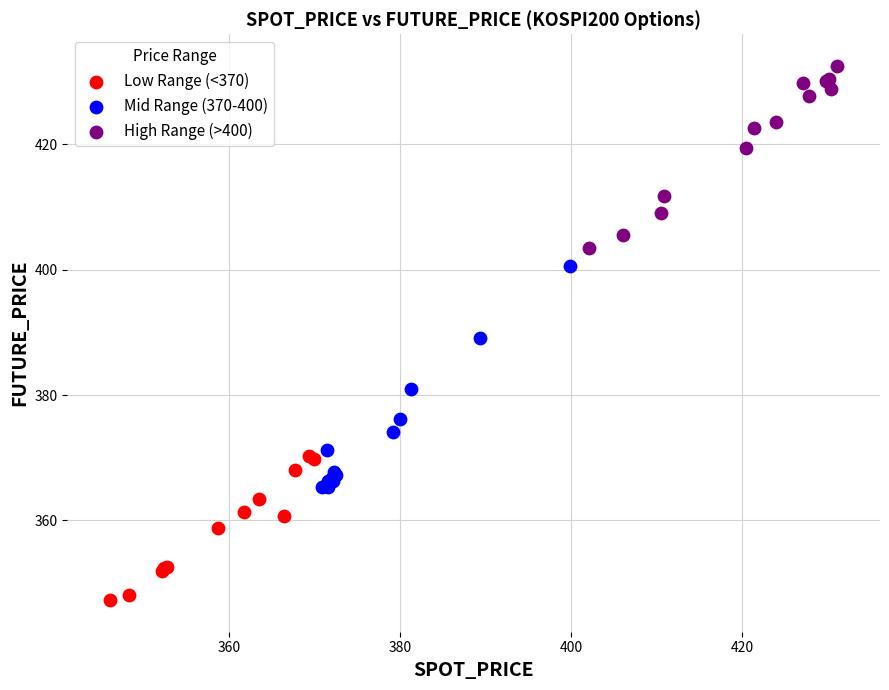

Which series reaches the maximum Y coordinate?

High Range (>400)